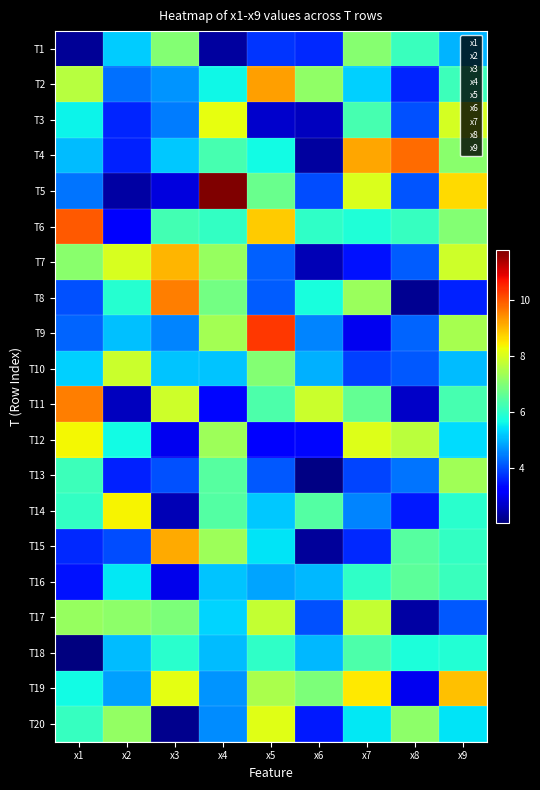

Reading right to left, what are all the values shown in this chart?

1: 6.1	5.7	2.0	7.2	3.4	3.7	6.1	6.2	8.3	9.6	5.3	4.2	4.0	7.1	10.0	4.4	5.1	5.6	7.6	2.3
2: 7.2	4.8	5.1	7.1	5.5	4.0	8.4	3.6	5.7	2.6	7.8	5.1	5.9	8.0	3.1	2.3	3.6	3.6	4.4	5.2
3: 2.2	8.2	5.9	6.9	3.0	9.1	2.5	4.0	3.0	7.9	5.1	4.5	9.6	9.0	6.2	2.8	5.2	4.5	4.7	7.0
4: 4.6	4.7	5.1	5.3	5.1	7.3	6.4	6.5	7.3	3.3	5.2	7.4	6.8	7.2	6.1	11.8	6.3	8.2	5.6	2.3
5: 8.1	7.5	6.0	7.8	4.9	5.4	5.2	4.1	3.2	6.4	7.0	10.3	4.2	4.2	8.8	6.7	5.7	2.7	9.3	3.8
6: 3.5	6.9	5.0	4.0	5.0	2.3	6.4	2.1	3.3	7.9	5.0	4.5	5.8	2.5	6.0	4.0	2.3	2.6	7.2	3.6
7: 5.5	8.5	6.4	7.8	6.0	3.7	4.5	3.9	8.1	6.6	3.9	3.0	7.3	3.4	5.8	8.0	9.2	6.3	5.2	7.1
8: 7.1	3.0	5.8	2.4	6.6	6.5	3.5	4.4	7.7	2.7	4.1	4.2	2.2	4.1	6.1	4.1	9.8	4.0	3.6	6.1
9: 5.4	8.9	5.9	4.1	6.1	6.1	5.9	7.4	5.4	6.3	5.1	7.4	3.6	7.9	7.0	8.6	7.1	8.0	6.2	5.0